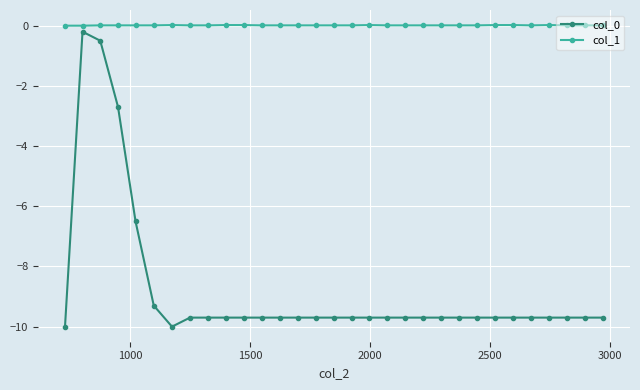

What is the value of the col_0 point at the 24th from the left?

-9.7